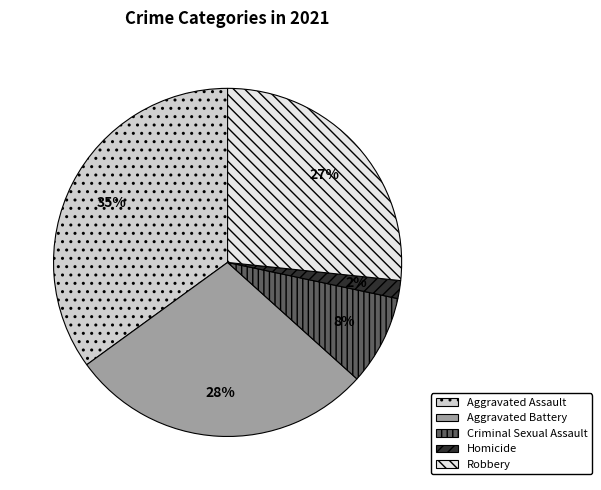

Does any single category account for the majority?

No